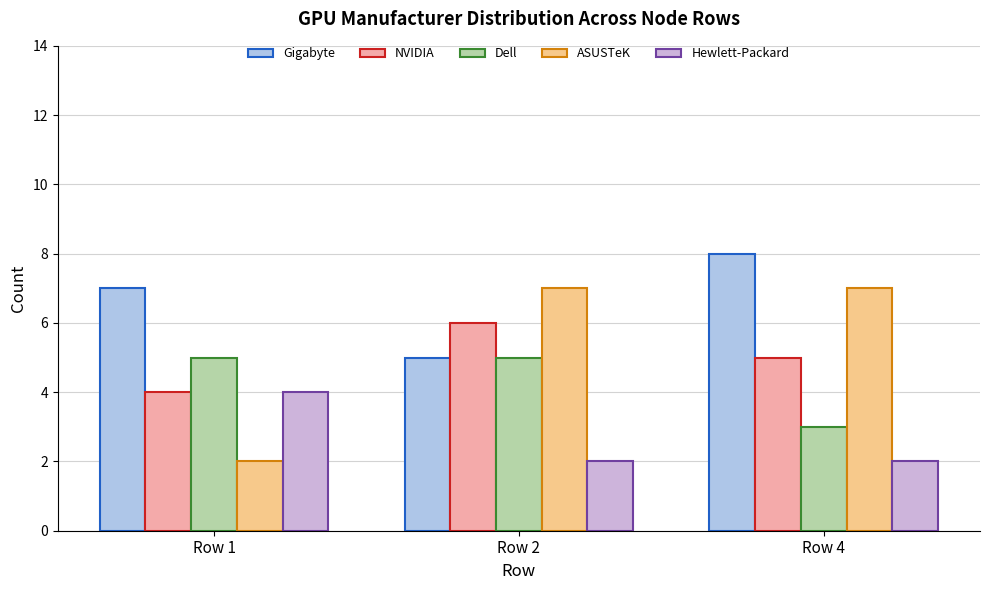

Which series has the widest spread of values?

ASUSTeK